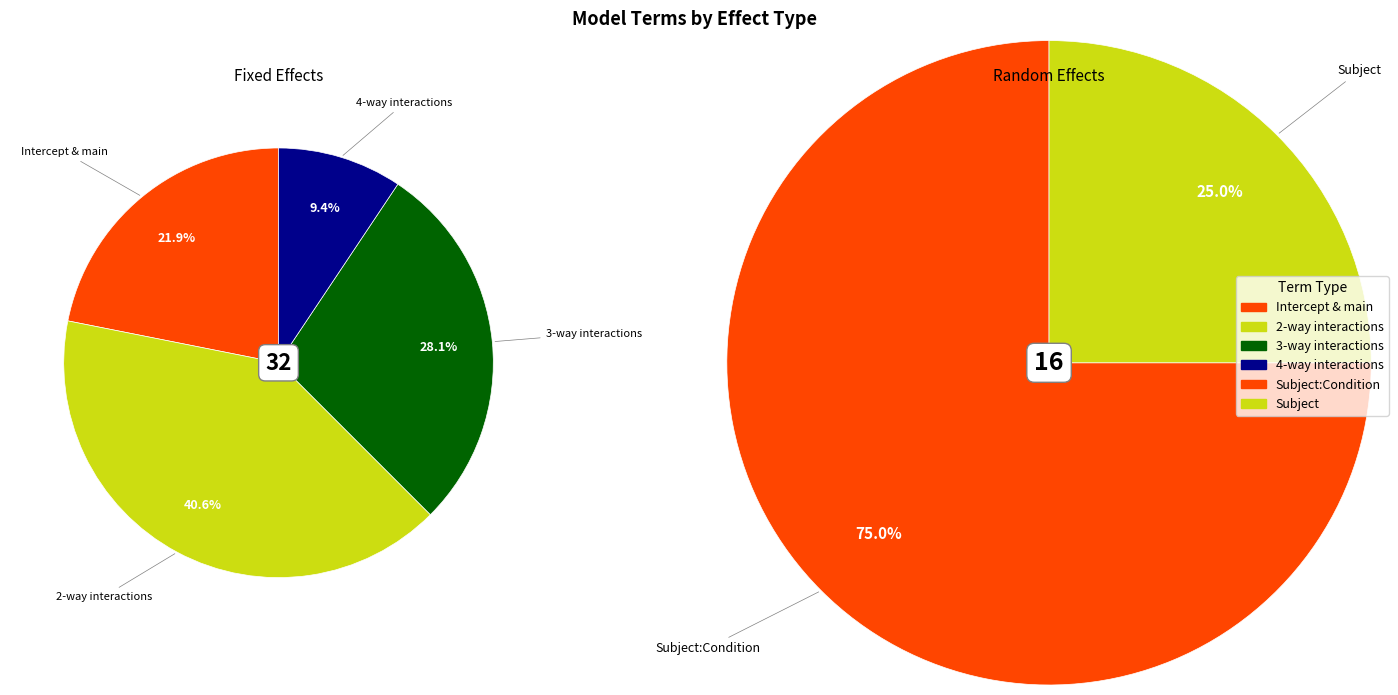

What is the total percentage of ran_pars and fixed?

100.0%